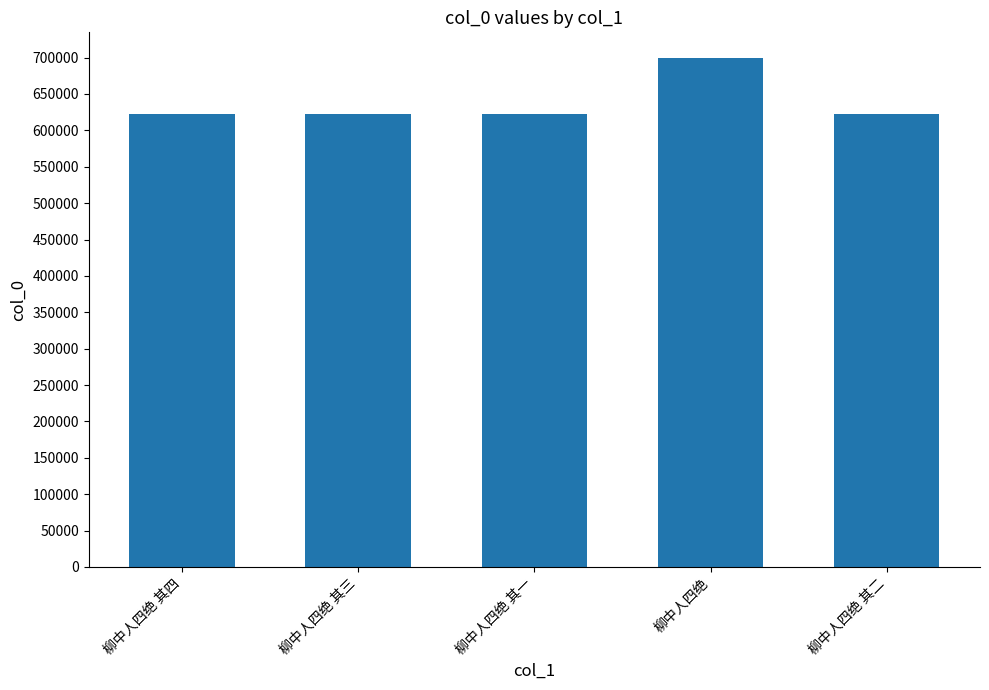

What is the smallest value displayed?

622581